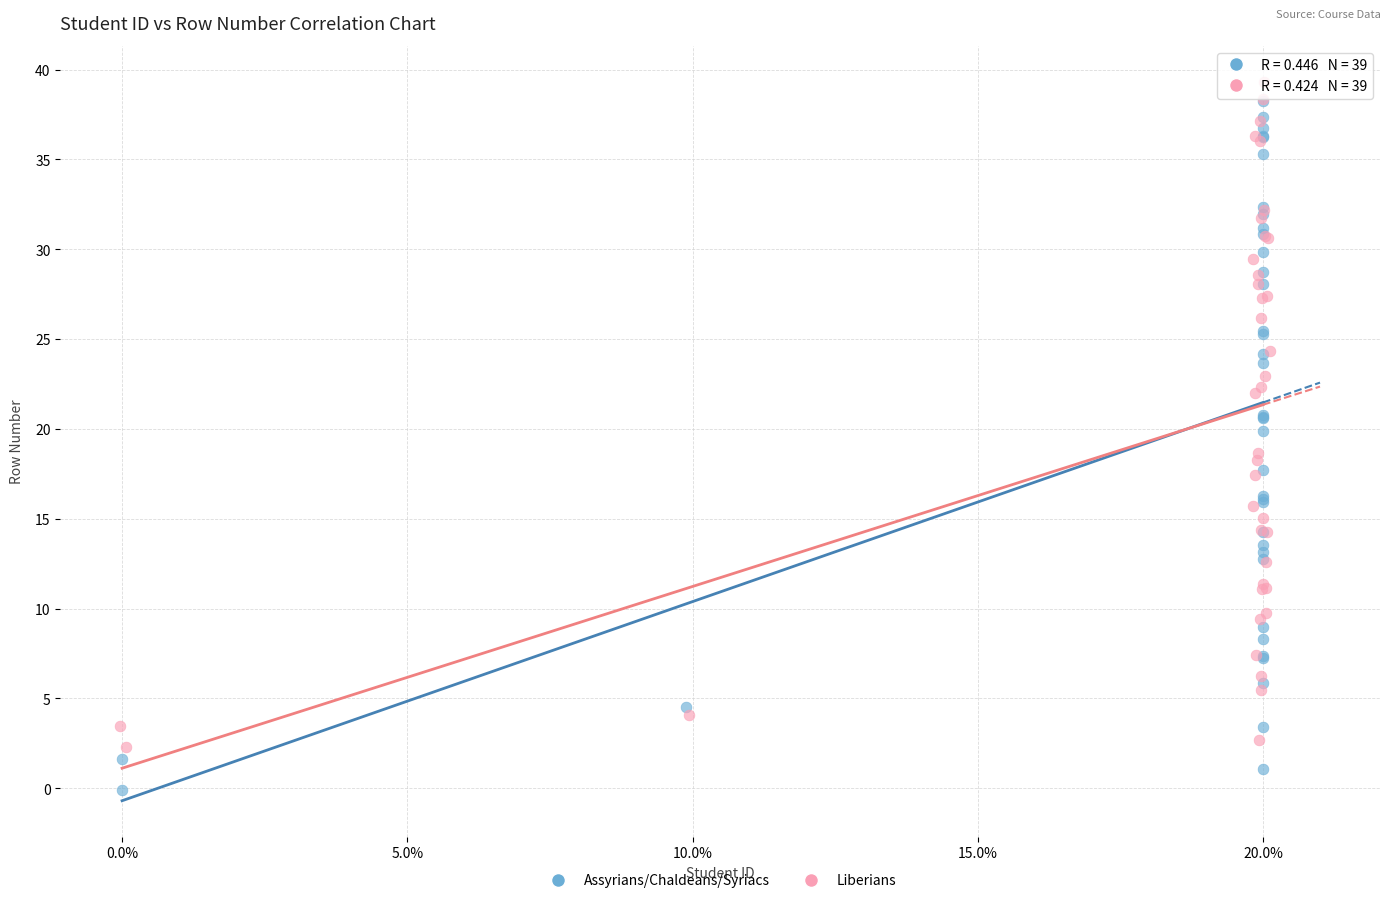

What are all the series names shown in the legend?

Assyrians/Chaldeans/Syriacs, Liberians